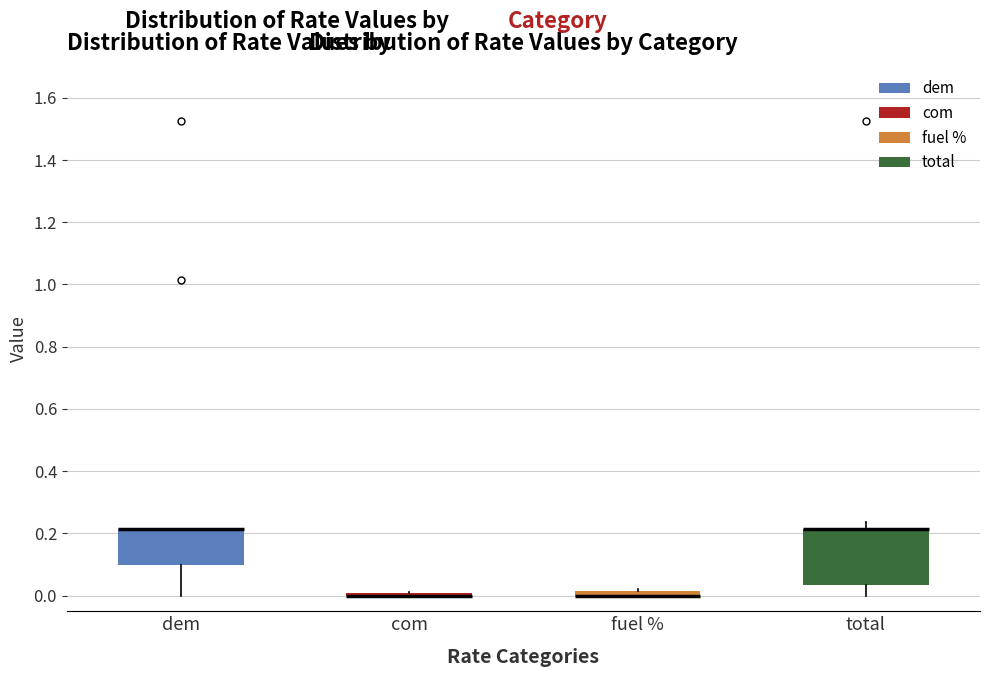

Which box is the tallest, from its lower edge to its upper edge?

total